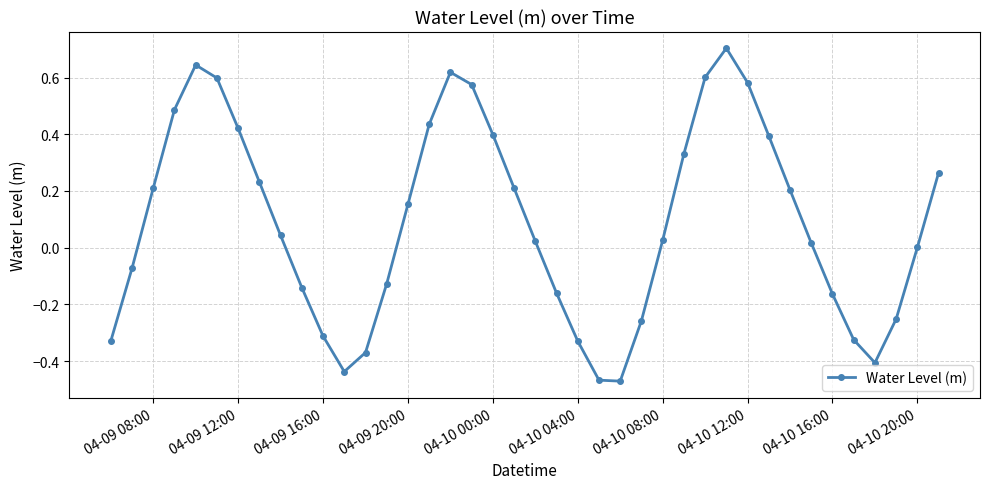

What is the greatest value displayed?

0.7